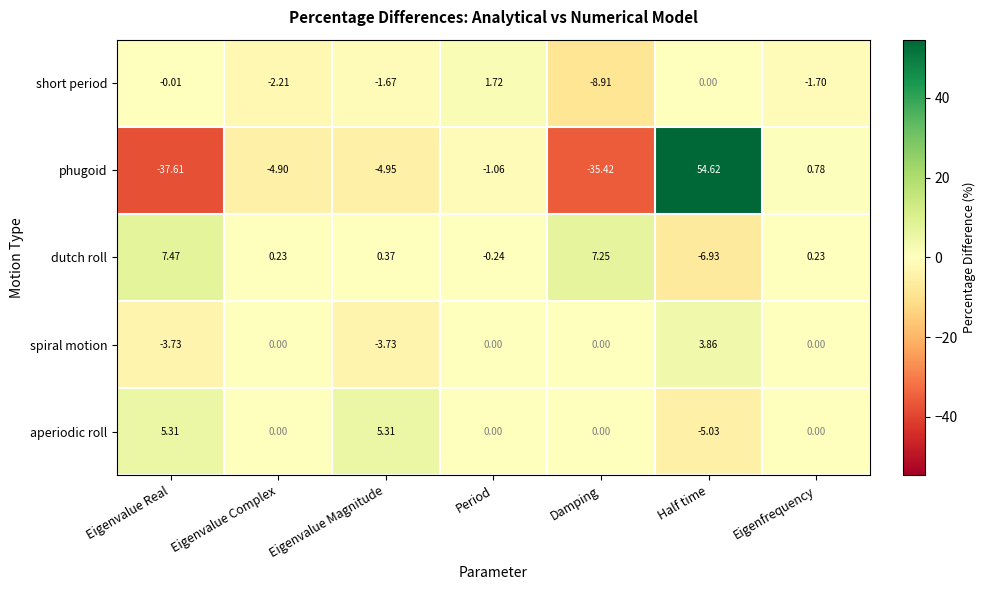

At Half time, list the series in order from largest to smallest.

phugoid, spiral motion, short period, aperiodic roll, dutch roll